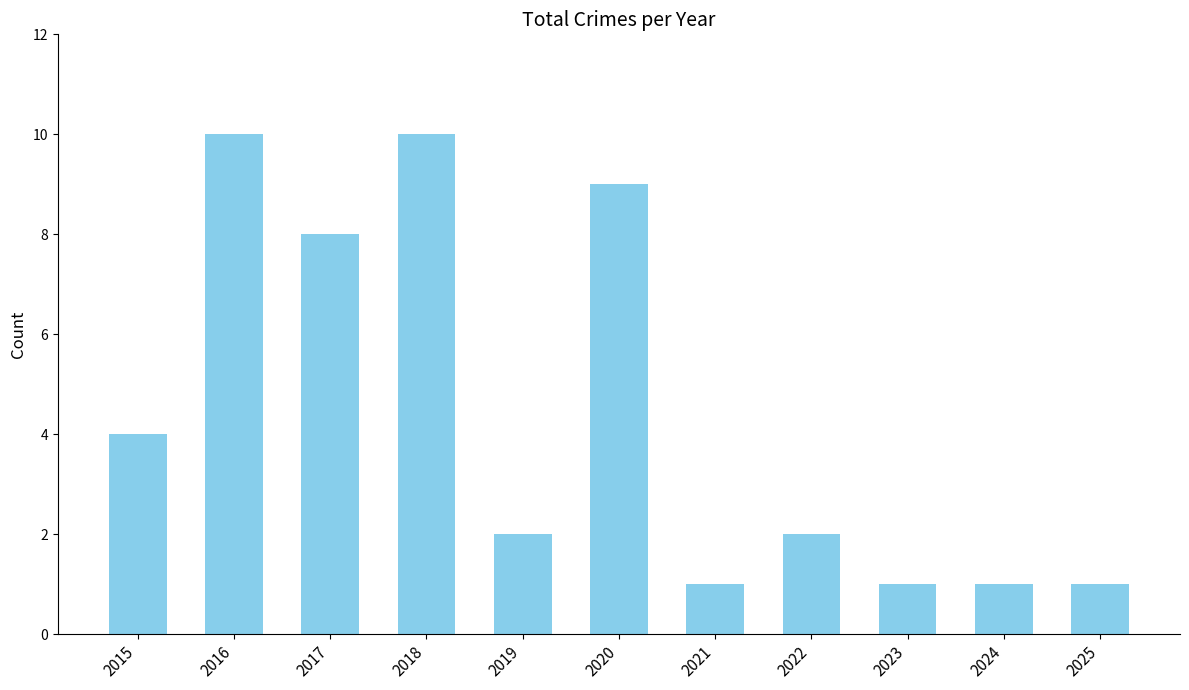

What is the minimum value shown in the chart?

1